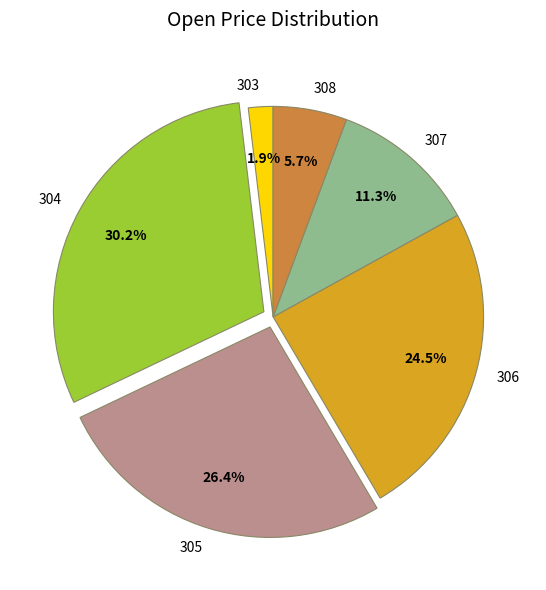

Which category has the smallest portion of the pie?

303